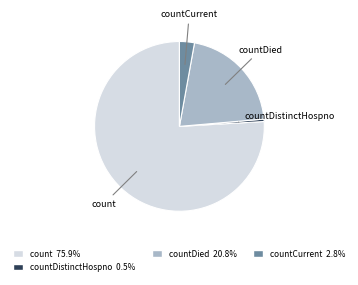

How many slices are in this pie chart?

4